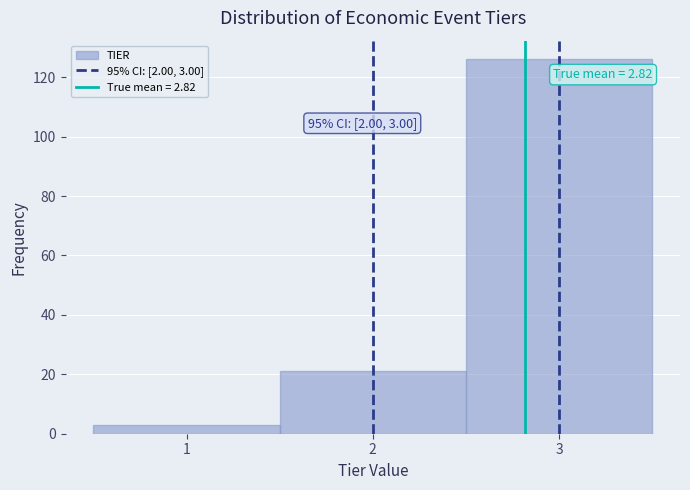

Over which range of the x-axis is the bar tallest?

2.5 to 3.5